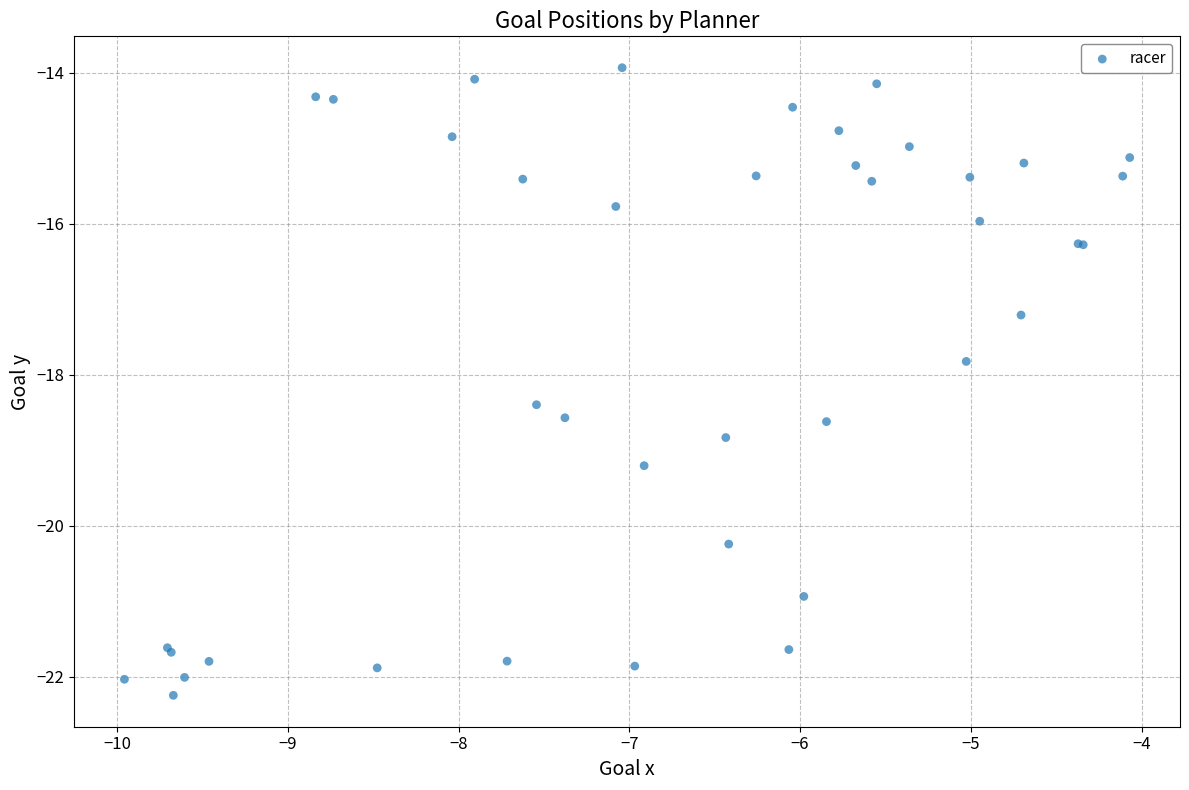

What Y value in the scatter plot is closest to -18?

-17.8